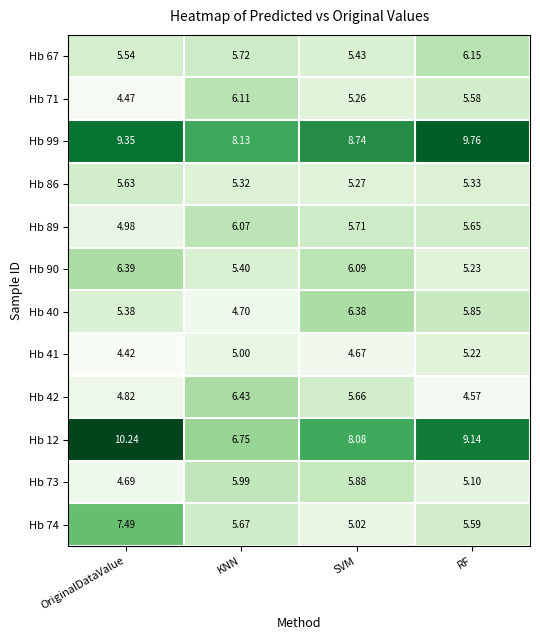

Where does the Hb 73 series first go above 5?

KNN